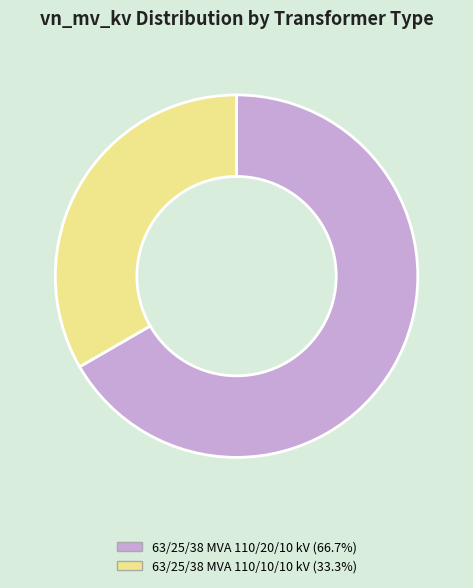

How many slices are in this pie chart?

2